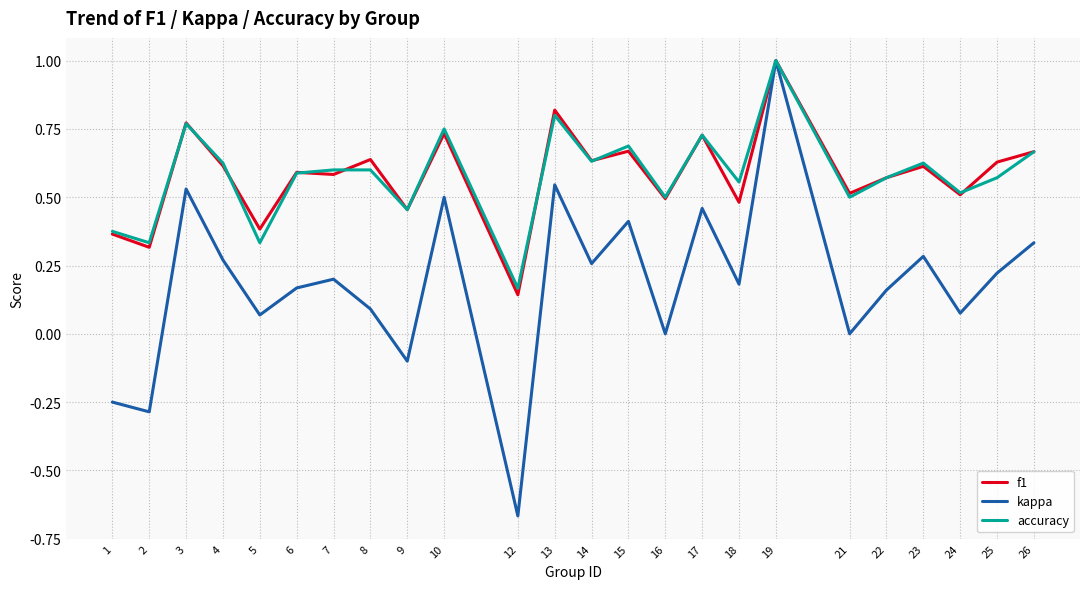

At which label does kappa reach its minimum?

12